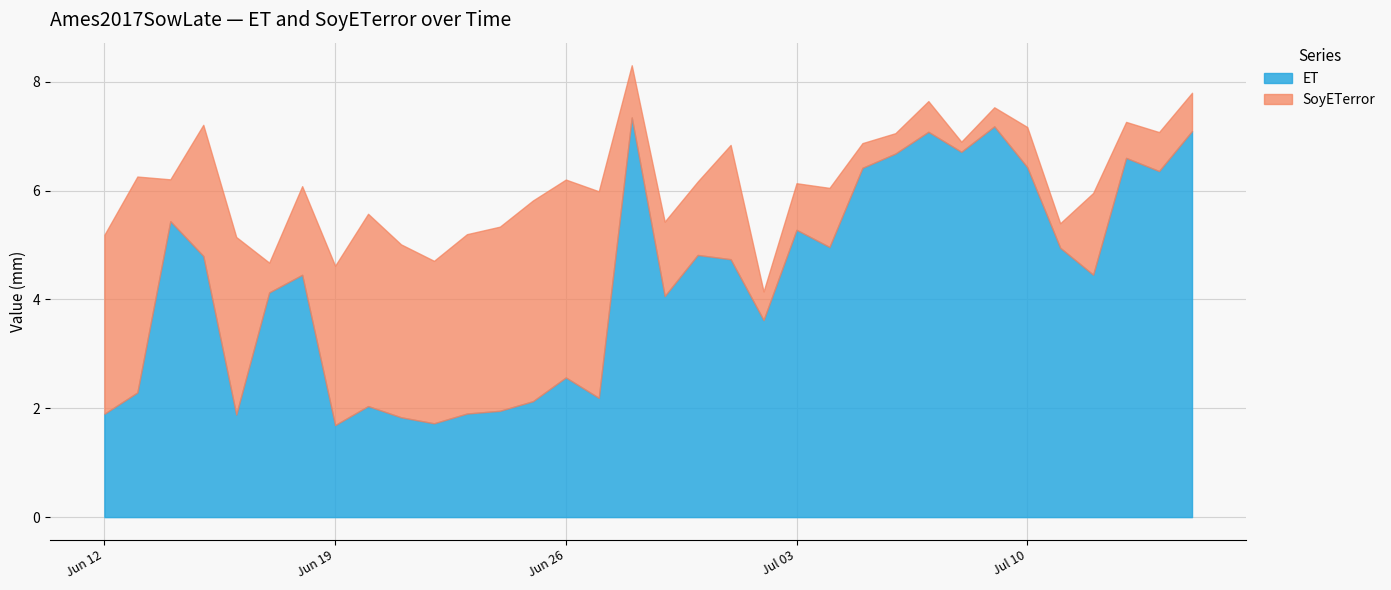

The SoyETerror series shows 0.2 at 2017-06-28. True or false?

False